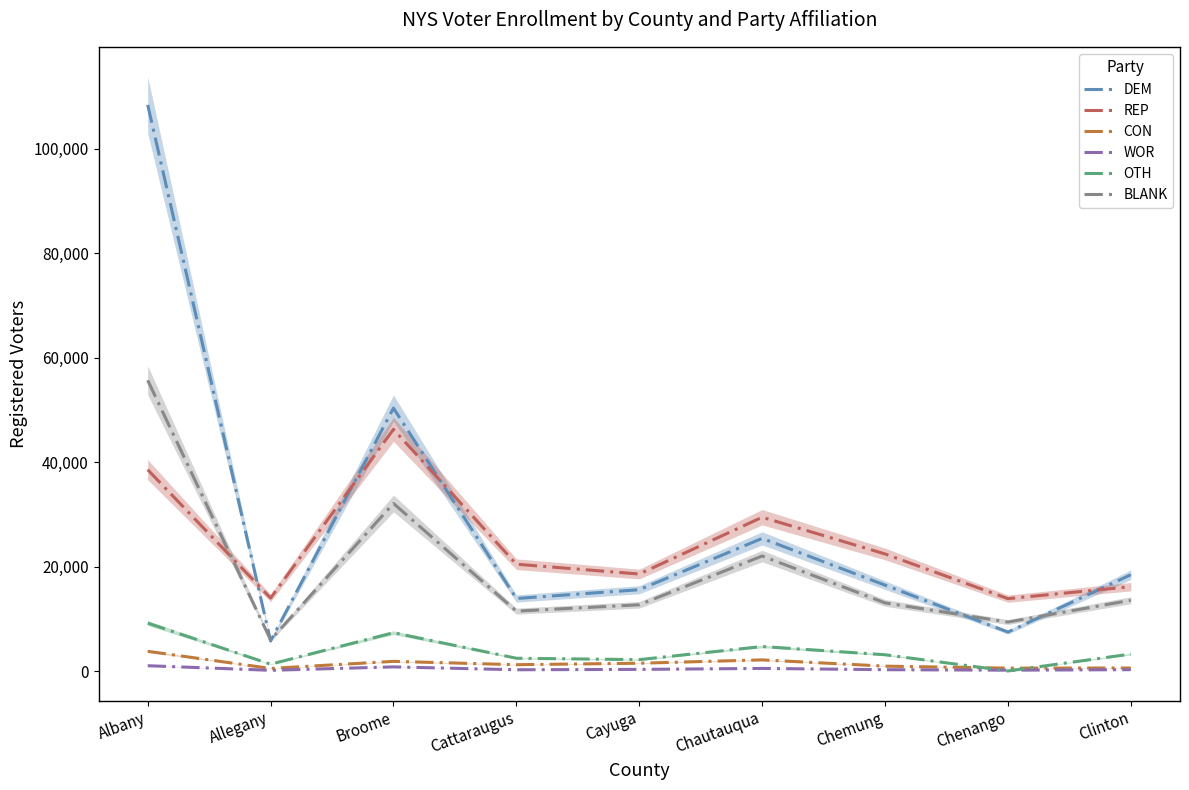

True or false: DEM has a value of 16439 at Chemung.

True